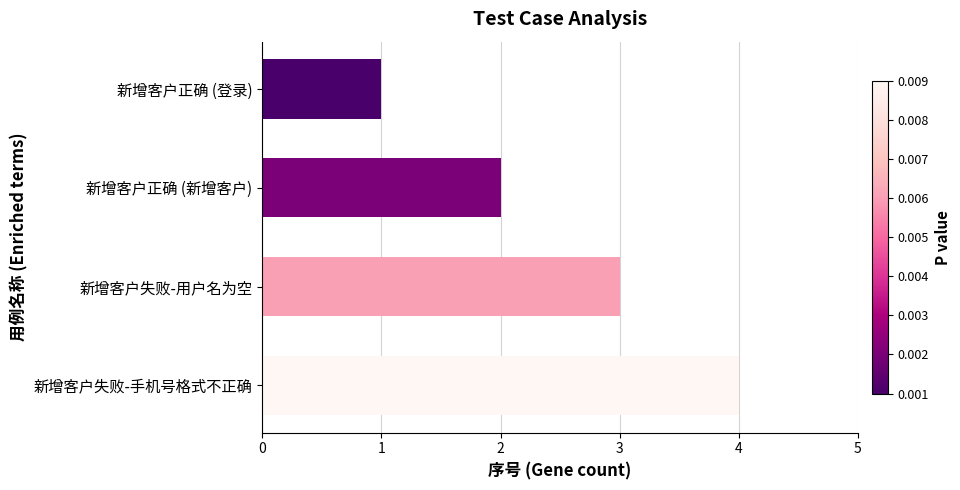

The chart shows a value of 2 at 新增客户失败-手机号格式不正确. True or false?

False